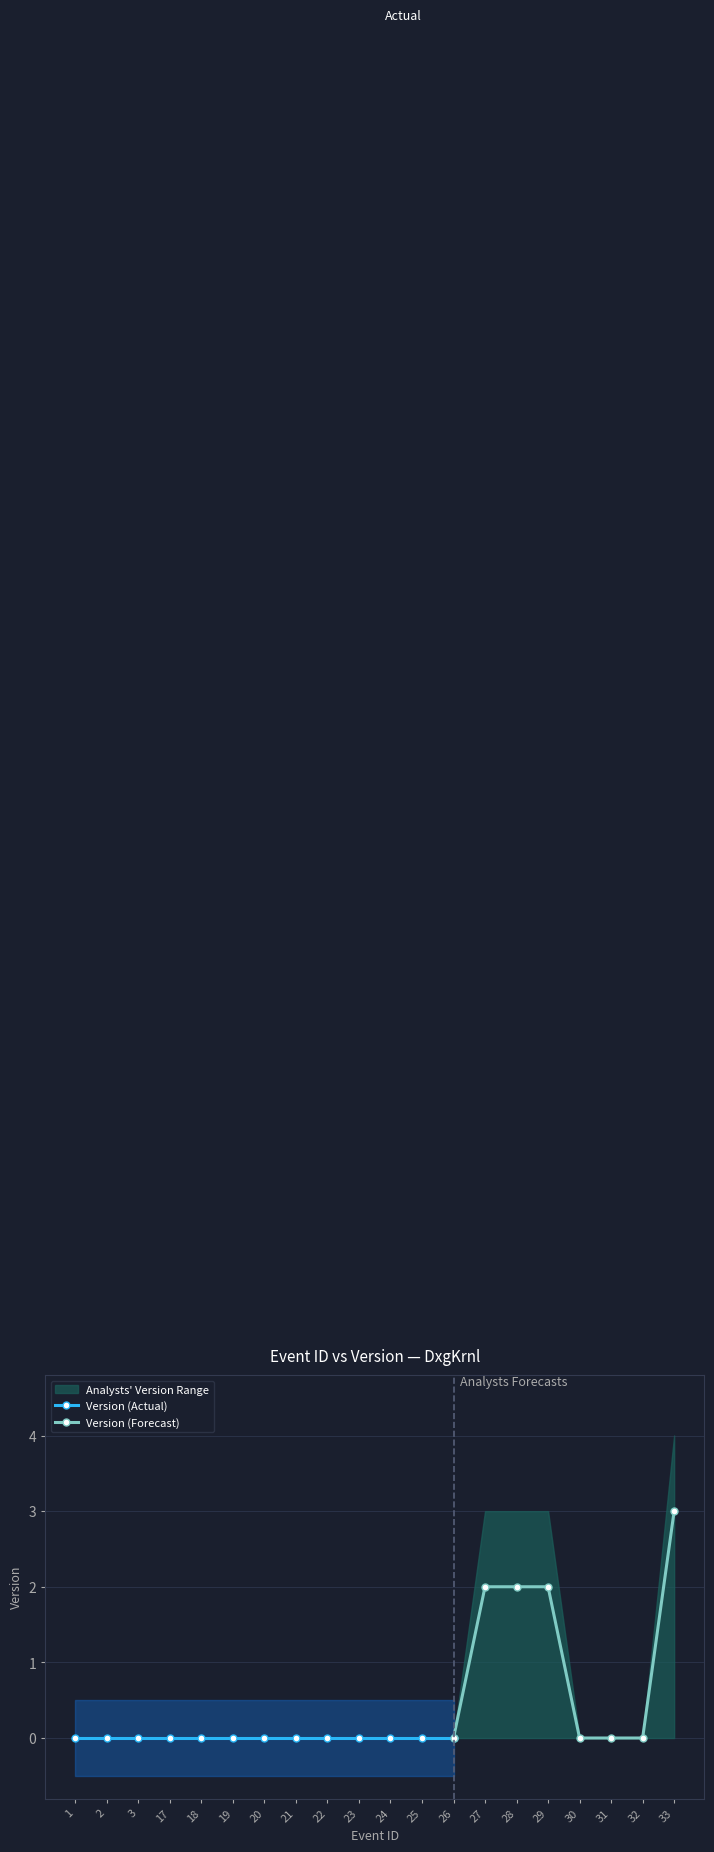

Between 20 and 25, which is larger?

20